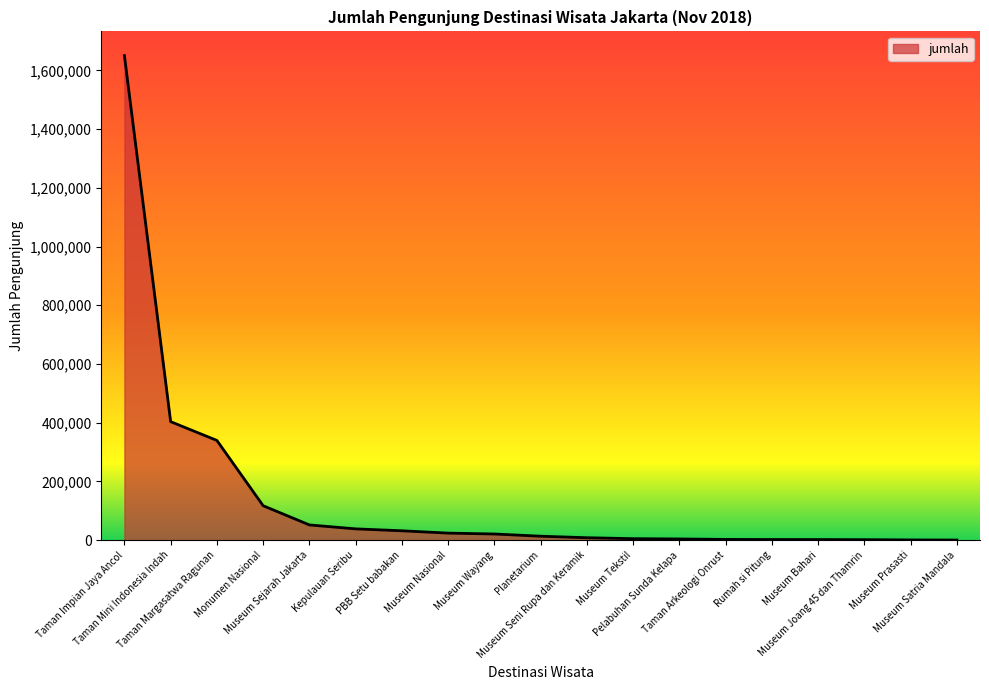

What position from the right is Pelabuhan Sunda Kelapa?

7